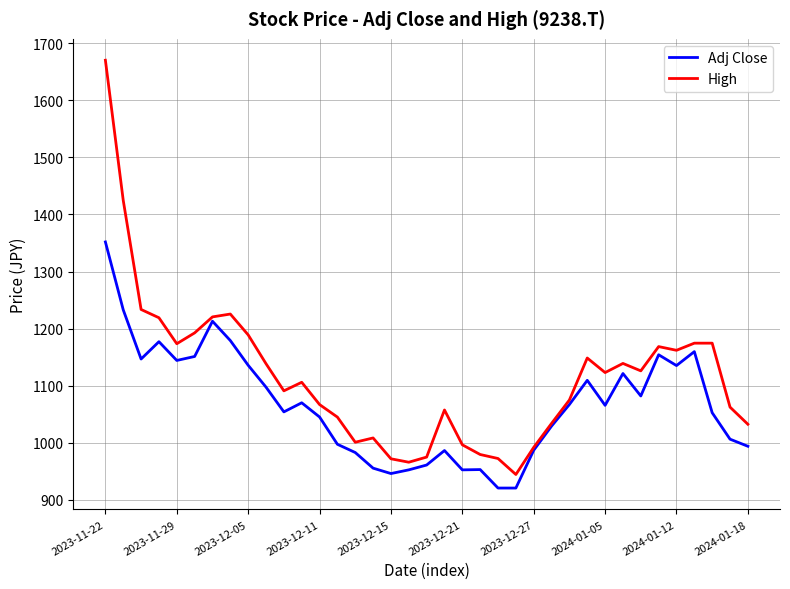

At how many categories does at least one series exceed 1208?

6